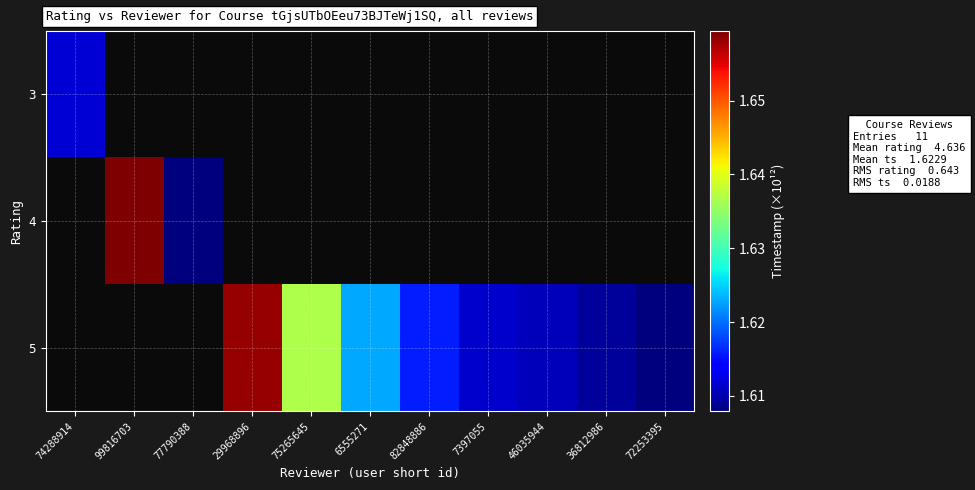

List the labels in order of 3 value, smallest first.

74288914, 99816703, 77790388, 29968896, 75265645, 6555271, 82848886, 7397055, 46035944, 36812986, 72253395